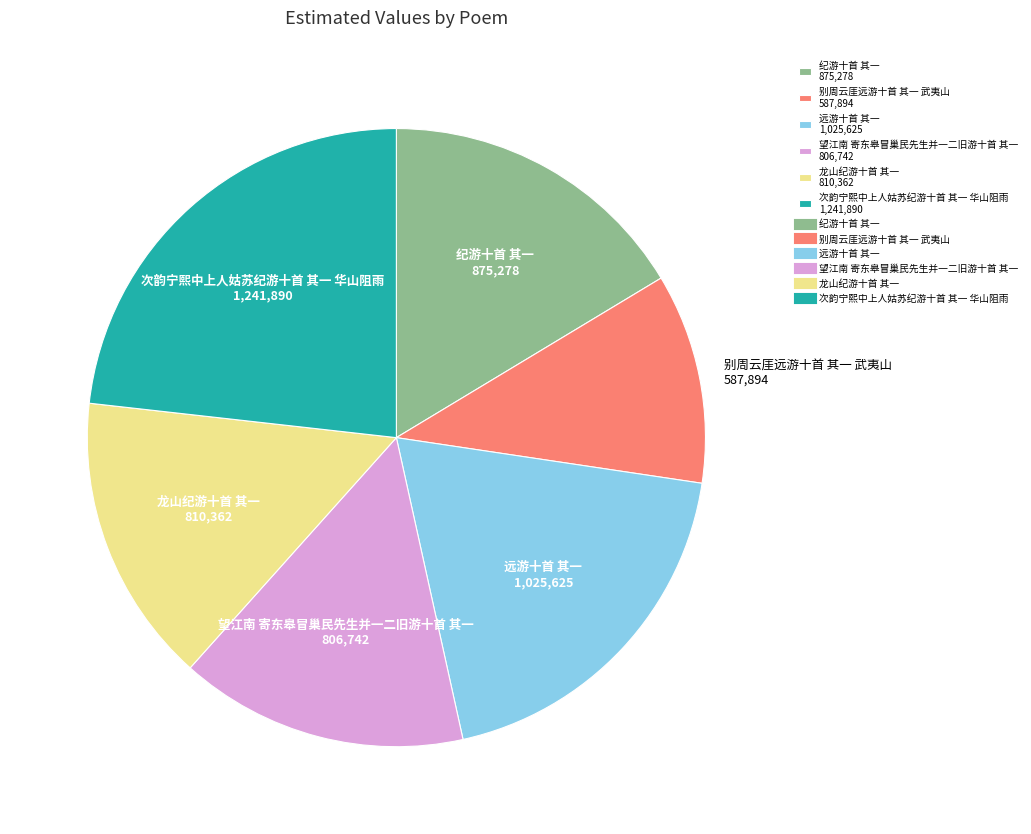

Between 远游十首 其一 1,025,625 and 龙山纪游十首 其一 810,362, which is larger?

远游十首 其一 1,025,625